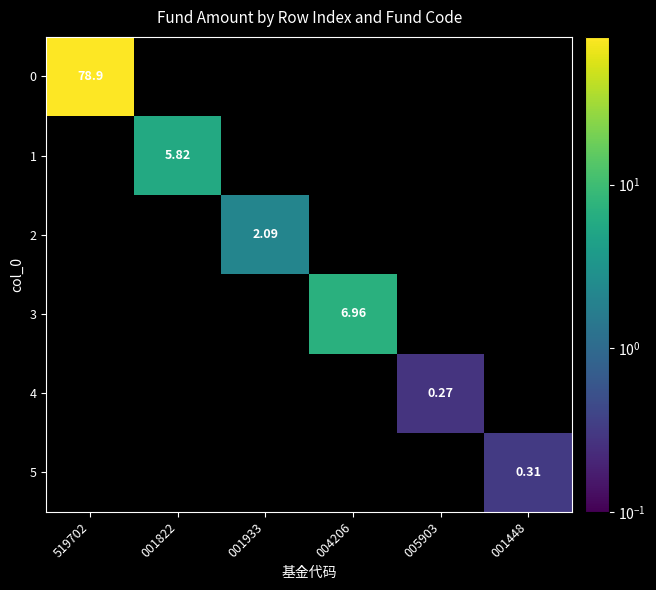

What is the total value across all series at 001933?

2.1